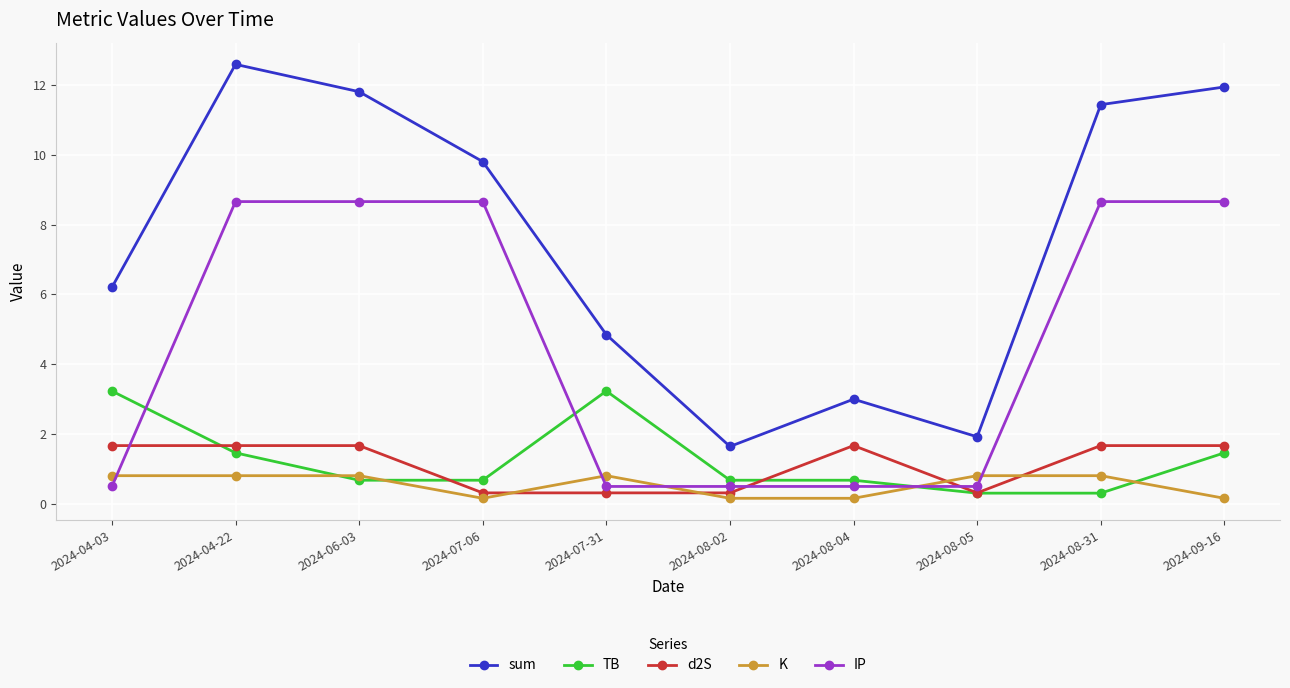

What is the smallest value displayed?

0.2